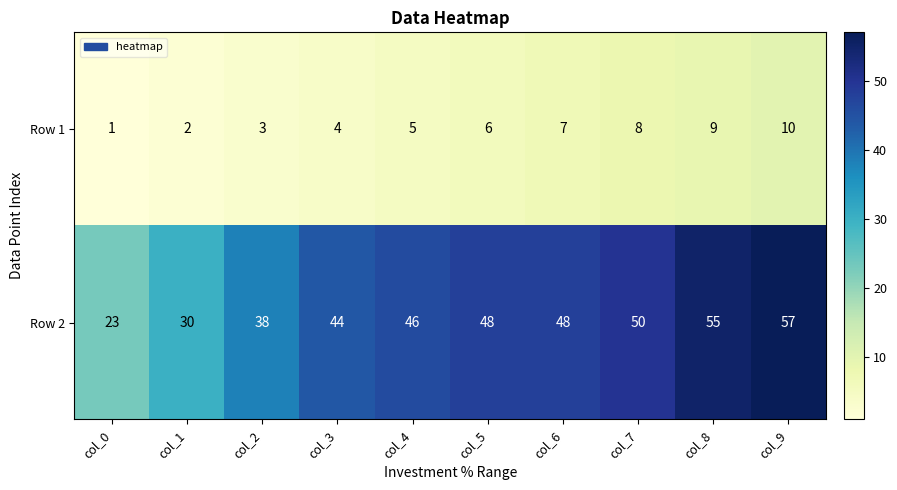

What is the average value of the Row 1 series?

6